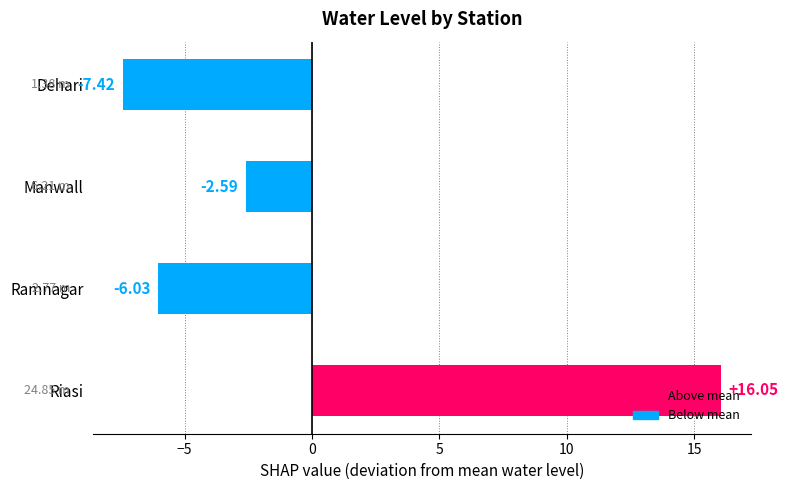

What is the difference between the maximum and minimum values?

23.5